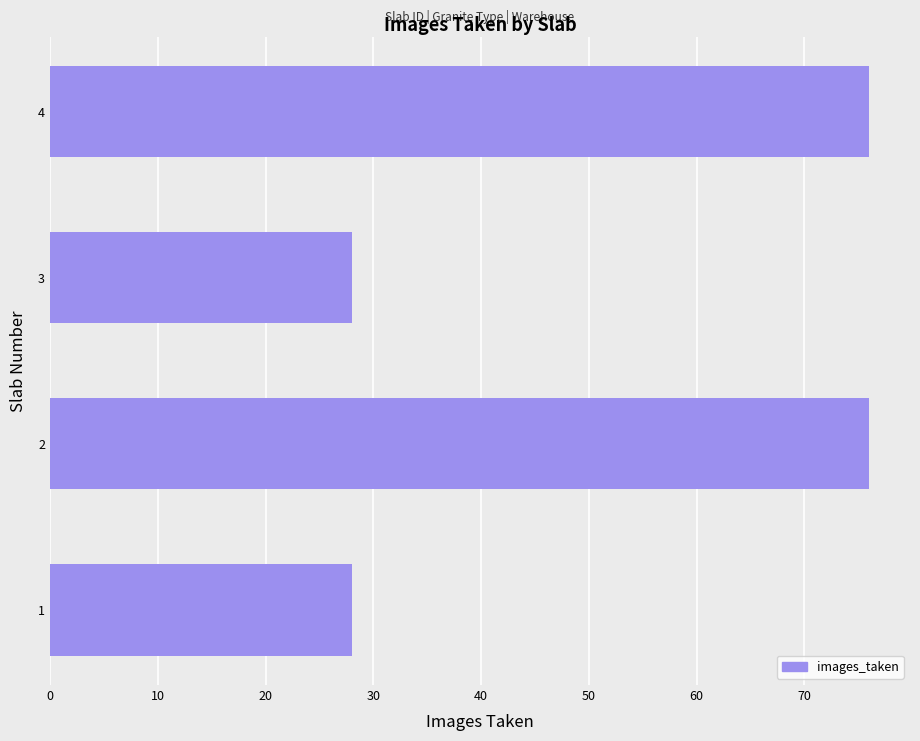

How many categories are shown in the chart?

4